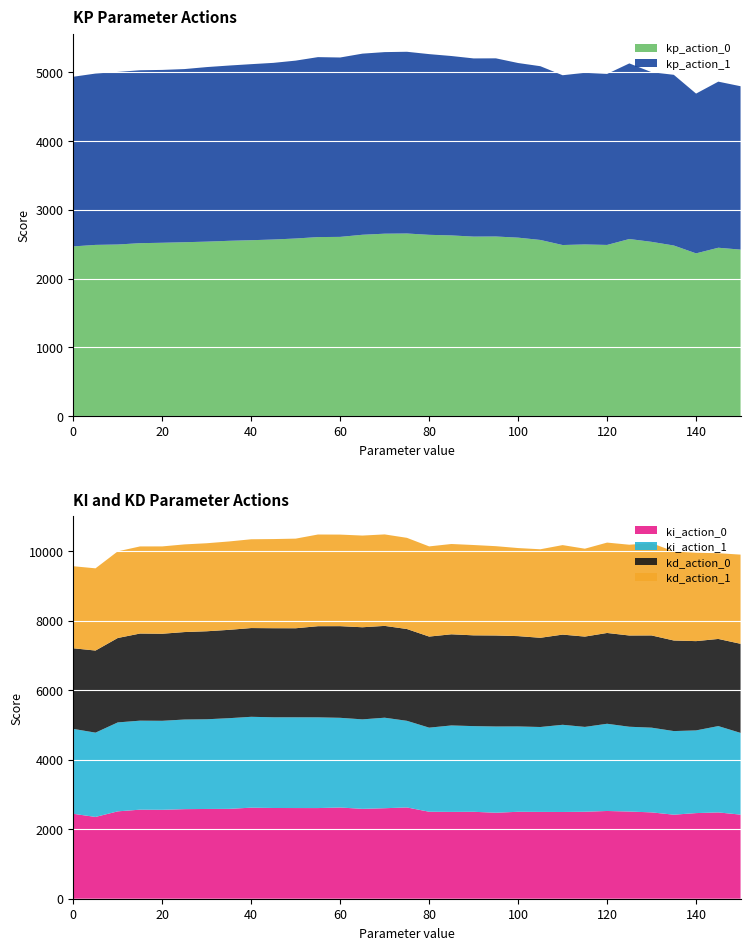

Reading left to right, list all the values displayed in this chart.

kp_action_0: 0=2467.1	5=2489.0	10=2494.7	15=2514.2	20=2520.0	25=2527.9	30=2536.4	35=2548.5	40=2557.2	45=2567.3	50=2581.9	55=2602.7	60=2605.6	65=2636.4	70=2652.0	75=2654.8	80=2635.4	85=2626.9	90=2609.6	95=2611.1	100=2594.4	105=2560.9	110=2487.2	115=2495.6	120=2488.4	125=2574.7	130=2533.3	135=2480.2	140=2365.9	145=2447.8	150=2420.5
kp_action_1: 0=2467.0	5=2491.2	10=2509.3	15=2514.2	20=2513.3	25=2517.7	30=2538.1	35=2548.4	40=2559.8	45=2568.6	50=2586.5	55=2616.5	60=2608.3	65=2633.6	70=2640.2	75=2642.3	80=2627.5	85=2608.6	90=2590.8	95=2590.5	100=2539.2	105=2526.3	110=2468.7	115=2495.7	120=2486.7	125=2553.3	130=2466.9	135=2481.8	140=2323.1	145=2414.9	150=2375.7
ki_action_0: 0=2442.1	5=2351.9	10=2512.6	15=2560.9	20=2557.2	25=2576.0	30=2581.0	35=2584.0	40=2618.8	45=2609.3	50=2607.6	55=2607.1	60=2623.1	65=2584.8	70=2602.6	75=2625.1	80=2501.5	85=2496.8	90=2500.0	95=2473.0	100=2500.3	105=2496.7	110=2494.6	115=2501.3	120=2523.2	125=2507.1	130=2483.1	135=2416.5	140=2462.5	145=2481.8	150=2418.6
ki_action_1: 0=2442.0	5=2424.3	10=2557.9	15=2559.7	20=2559.3	25=2577.3	30=2579.6	35=2607.7	40=2612.9	45=2608.1	50=2609.3	55=2608.5	60=2579.5	65=2573.1	70=2603.1	75=2491.3	80=2418.2	85=2486.2	90=2463.7	95=2480.0	100=2454.0	105=2441.6	110=2507.5	115=2439.7	120=2508.2	125=2438.8	130=2436.1	135=2404.8	140=2378.0	145=2483.0	150=2350.4
kd_action_0: 0=2317.8	5=2360.5	10=2427.2	15=2505.1	20=2503.6	25=2515.3	30=2530.7	35=2540.4	40=2552.0	45=2561.8	50=2561.2	55=2621.6	60=2635.8	65=2648.7	70=2640.4	75=2639.8	80=2619.1	85=2621.2	90=2610.3	95=2616.8	100=2597.4	105=2565.6	110=2593.2	115=2597.4	120=2610.9	125=2623.8	130=2652.3	135=2604.3	140=2567.3	145=2505.7	150=2562.0
kd_action_1: 0=2359.6	5=2364.3	10=2492.1	15=2505.1	20=2511.6	25=2520.9	30=2531.5	35=2541.7	40=2553.4	45=2563.8	50=2577.3	55=2636.6	60=2632.9	65=2637.0	70=2630.7	75=2622.1	80=2593.1	85=2597.0	90=2597.6	95=2568.5	100=2532.6	105=2545.7	110=2574.1	115=2527.3	120=2599.0	125=2610.4	130=2654.5	135=2561.7	140=2542.2	145=2465.9	150=2564.3